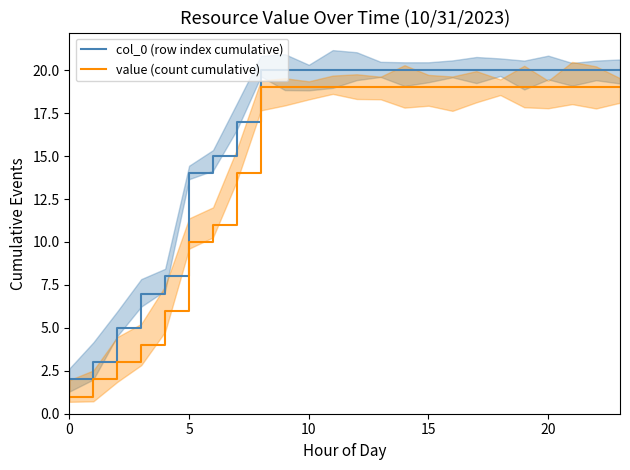

At which category is the sum across all series the highest?

8